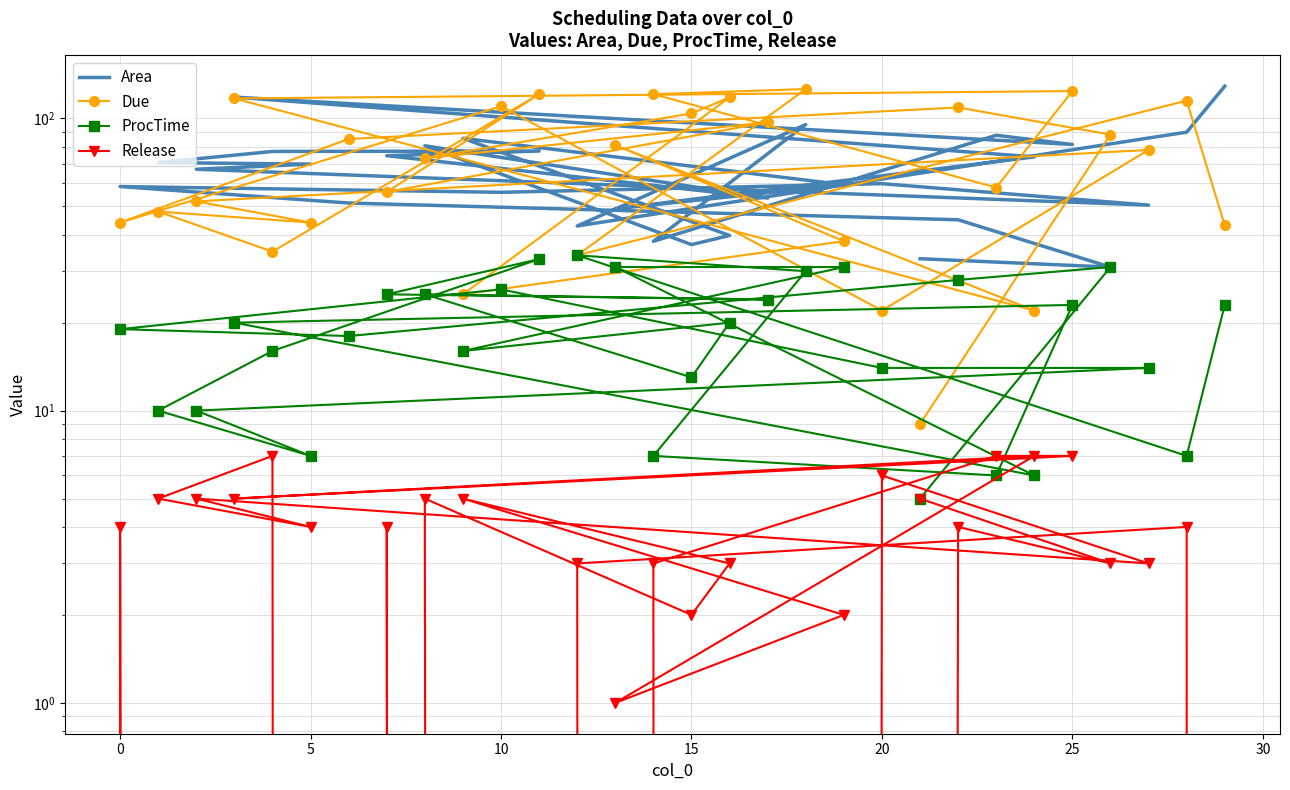

What are all the series names shown in the legend?

Area, Due, ProcTime, Release